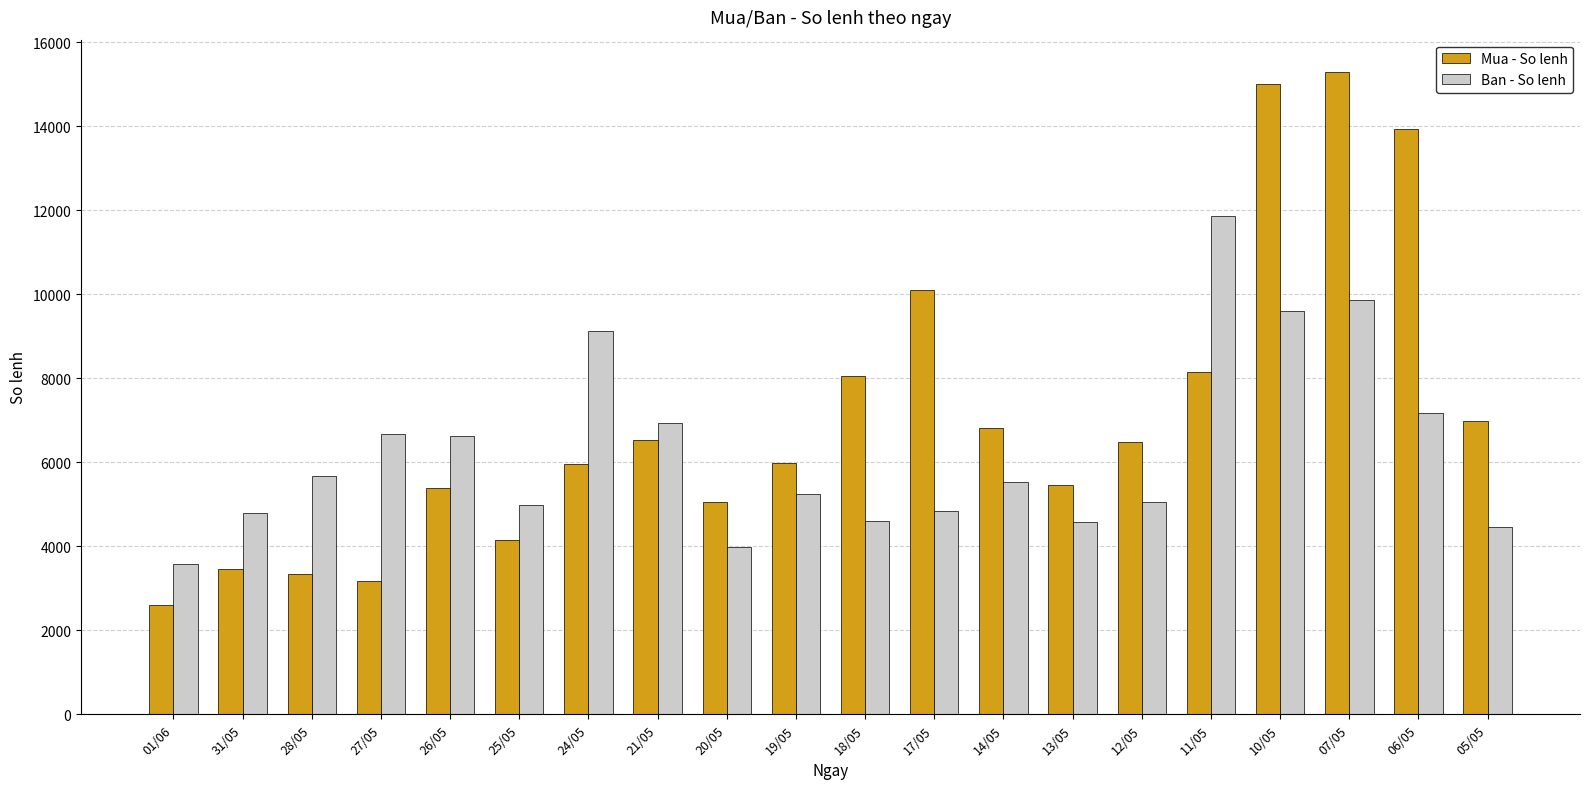

Is it true that Ban - So lenh equals 2946 at 06/05?

False